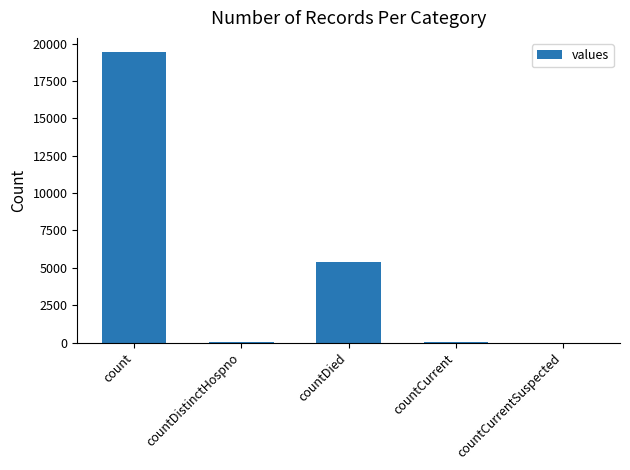

What is the average value?

4975